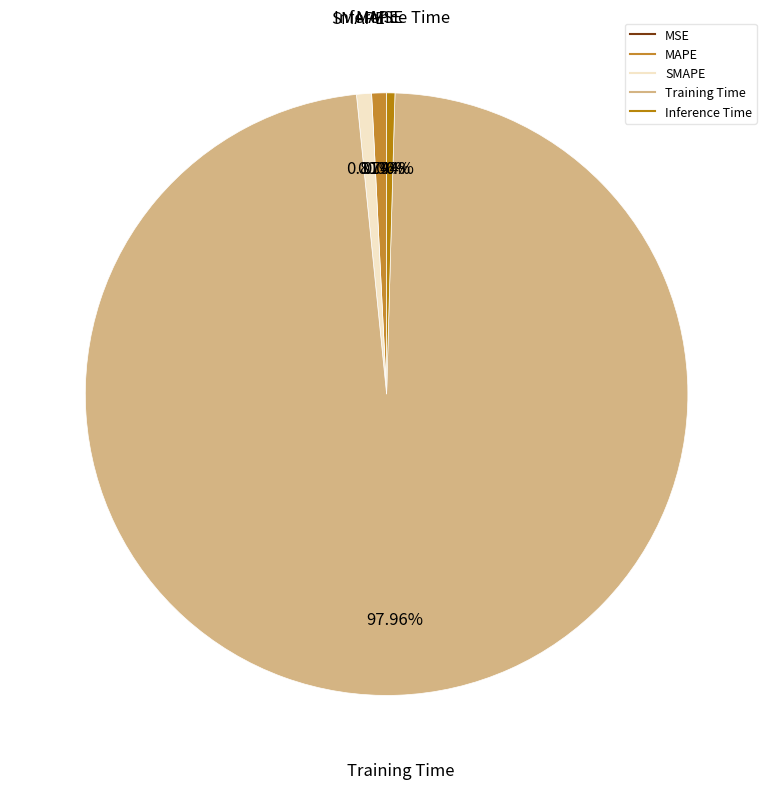

Which category accounts for the majority?

Training Time